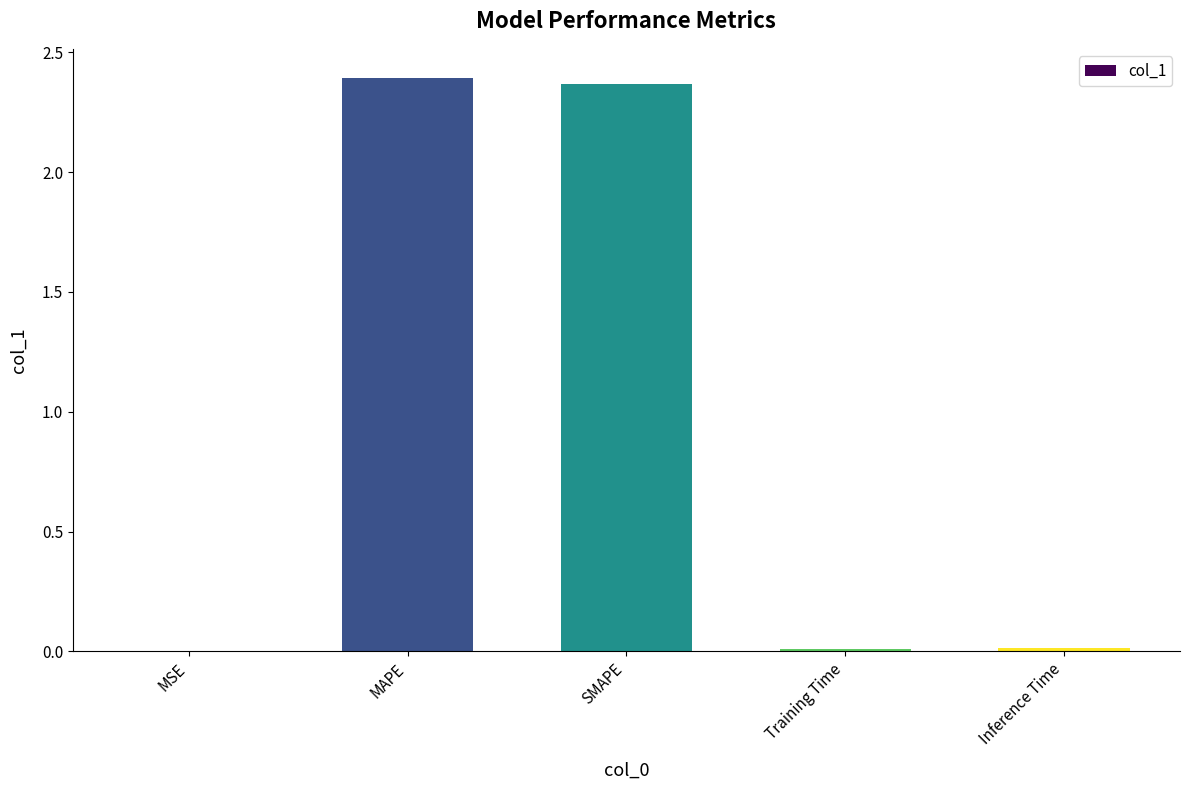

The value at SMAPE is 4.2. True or false?

False